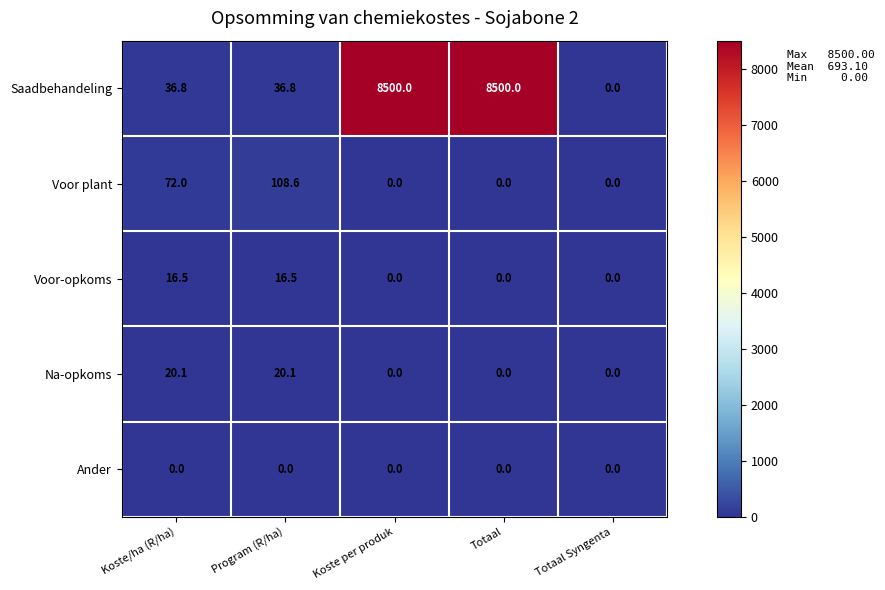

What is the maximum value shown in the chart?

8500.0